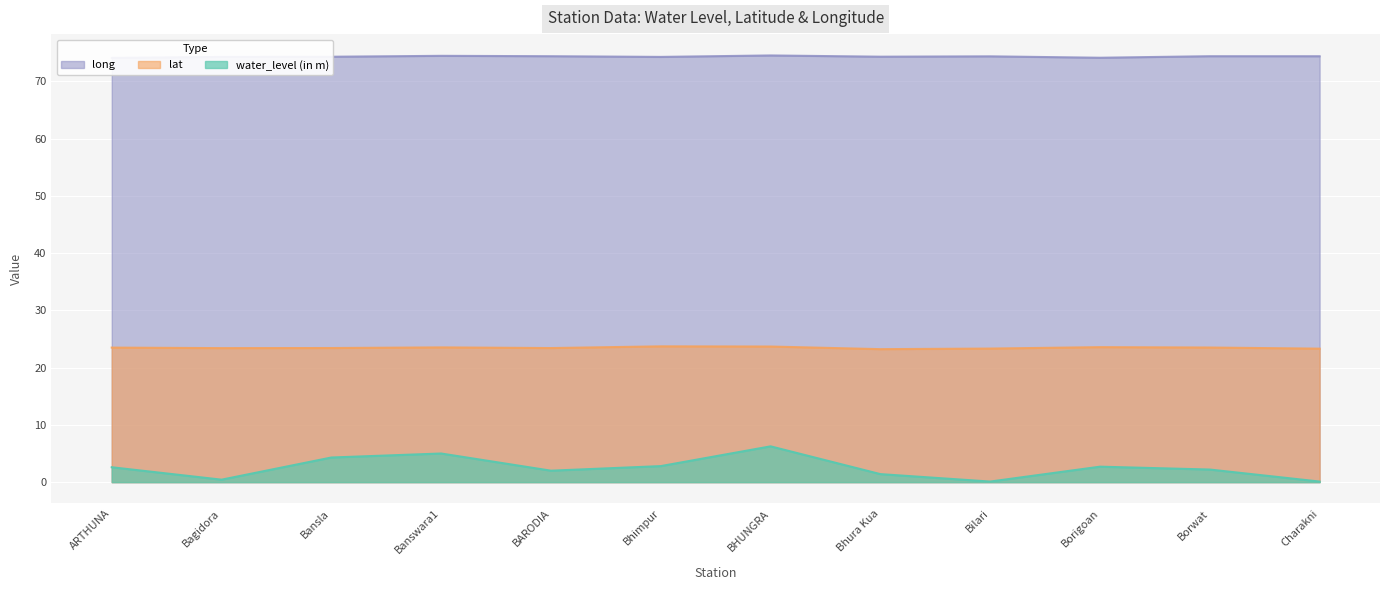

Between ARTHUNA and Bansla, which is larger?

Bansla